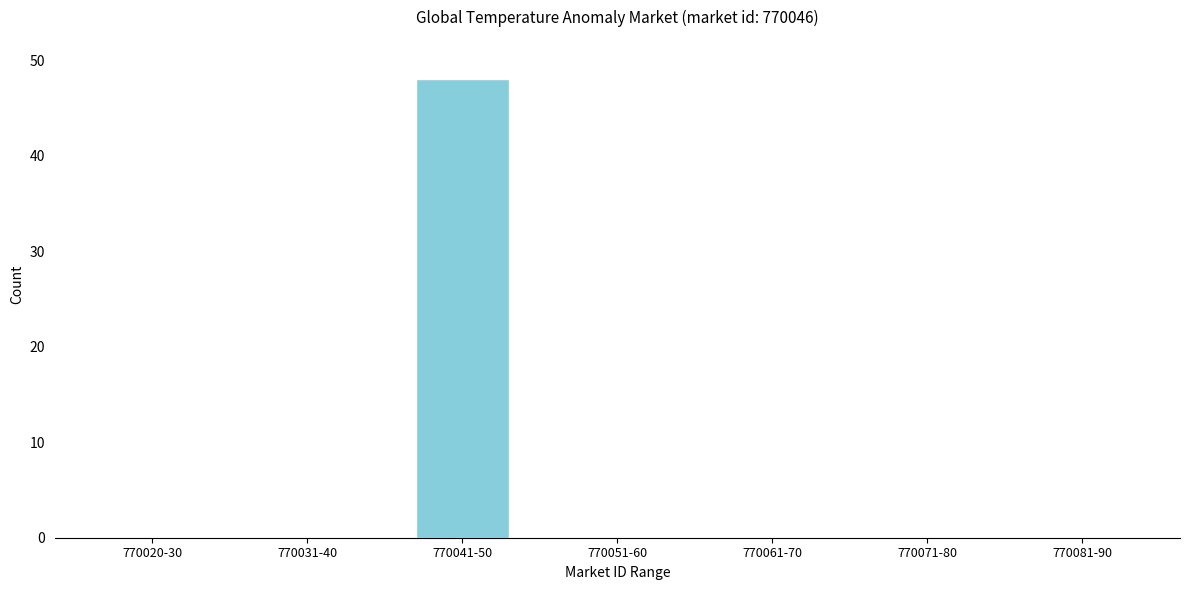

Reading right to left, transcribe all the data shown in this chart.

770081-90=0	770071-80=0	770061-70=0	770051-60=0	770041-50=48	770031-40=0	770020-30=0